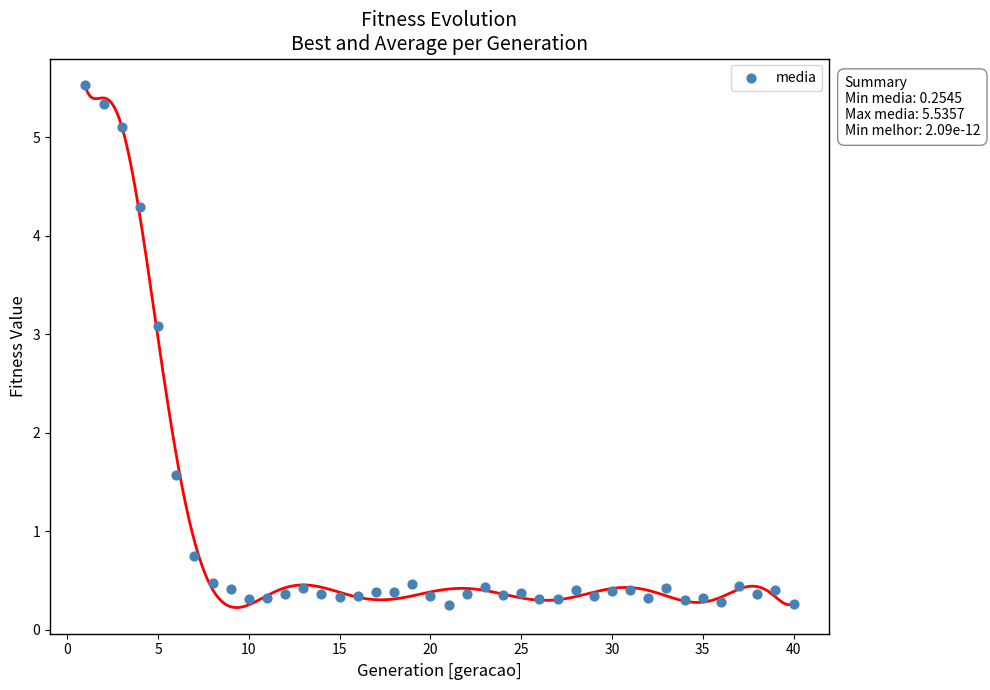

What is the range of X values (max minus min)?

39.0